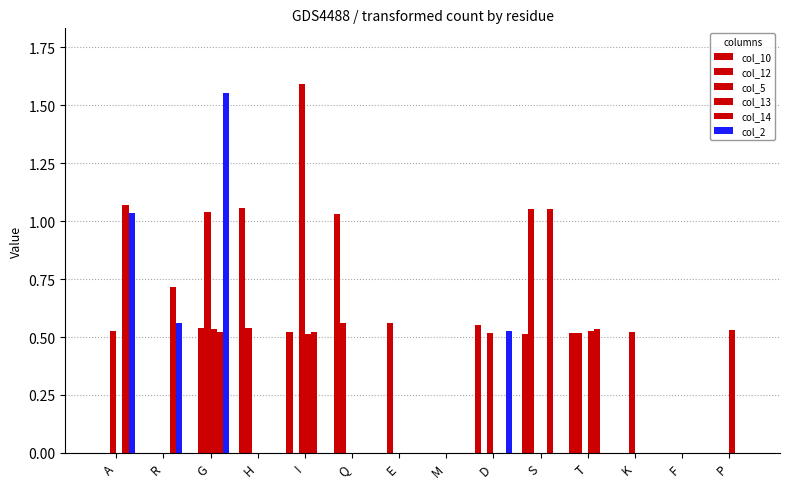

Count the number of categories in the chart.

14